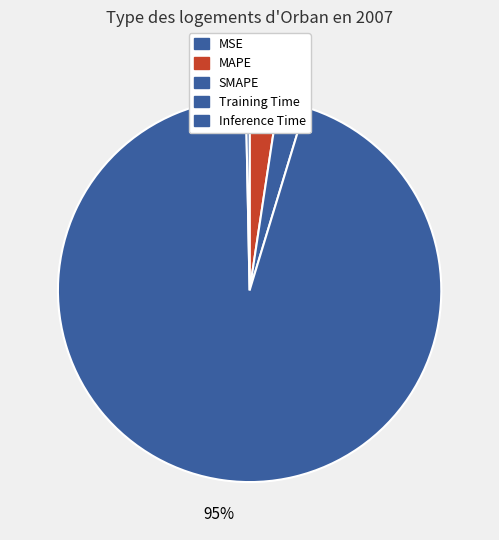

Which slice is the largest?

Training Time